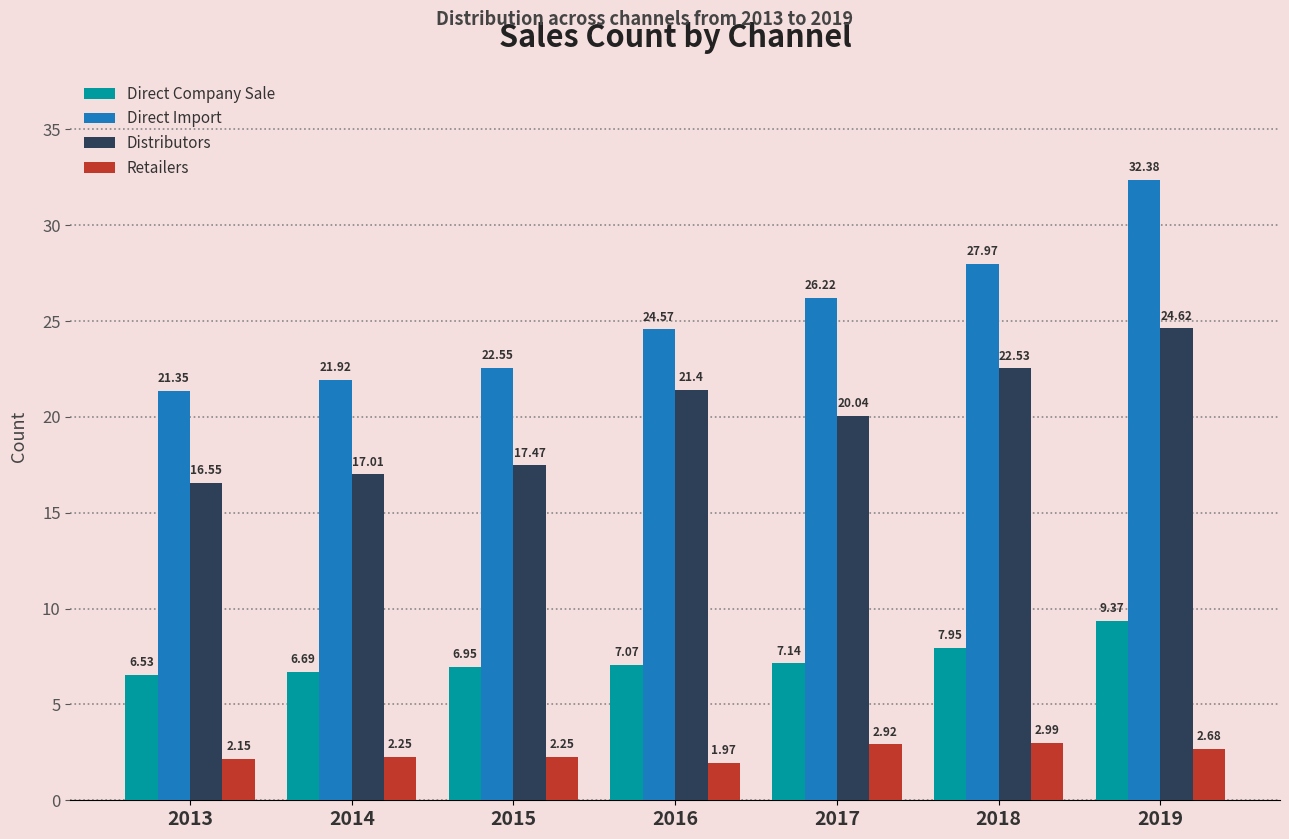

Between 2018 and 2019, which series saw the biggest shift?

Direct Import